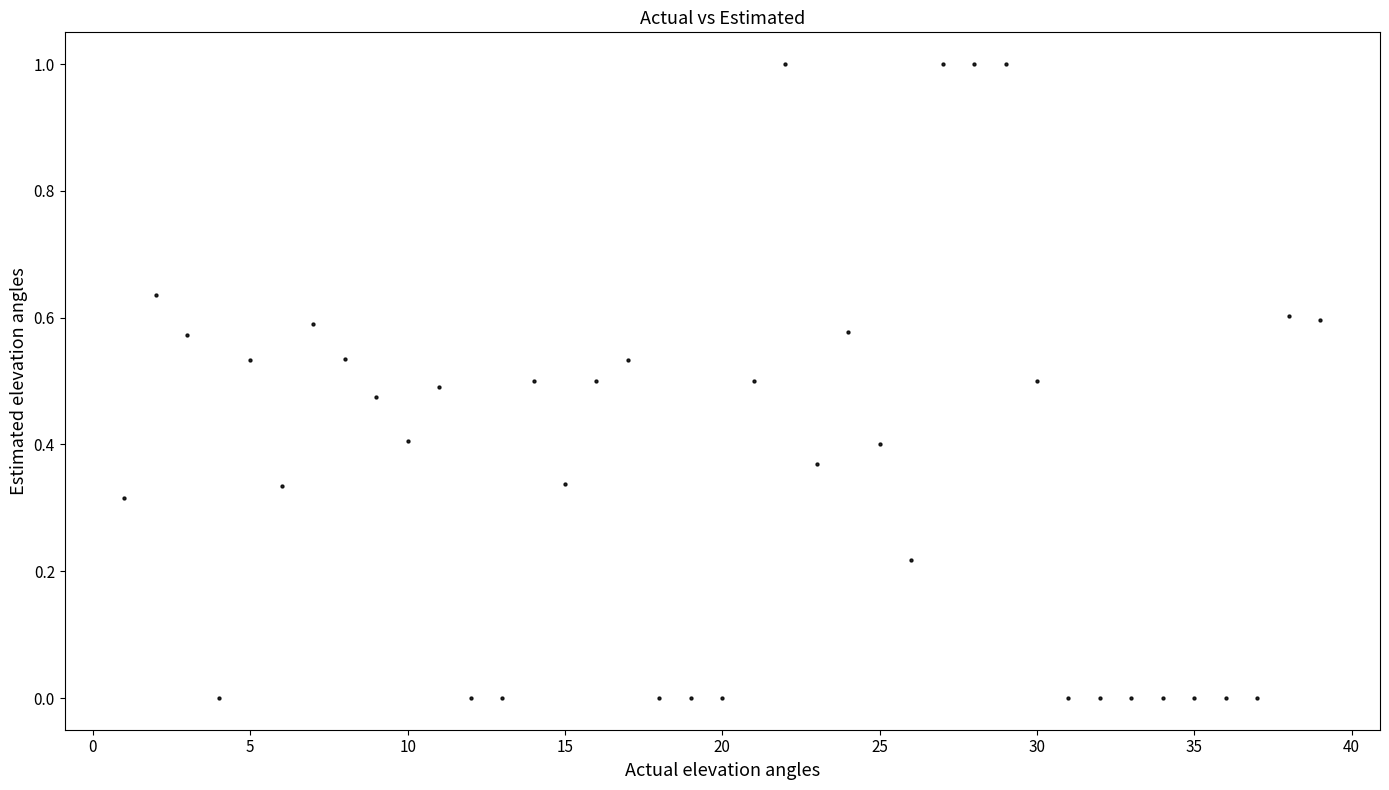

What is the range of X values (max minus min)?

38.0